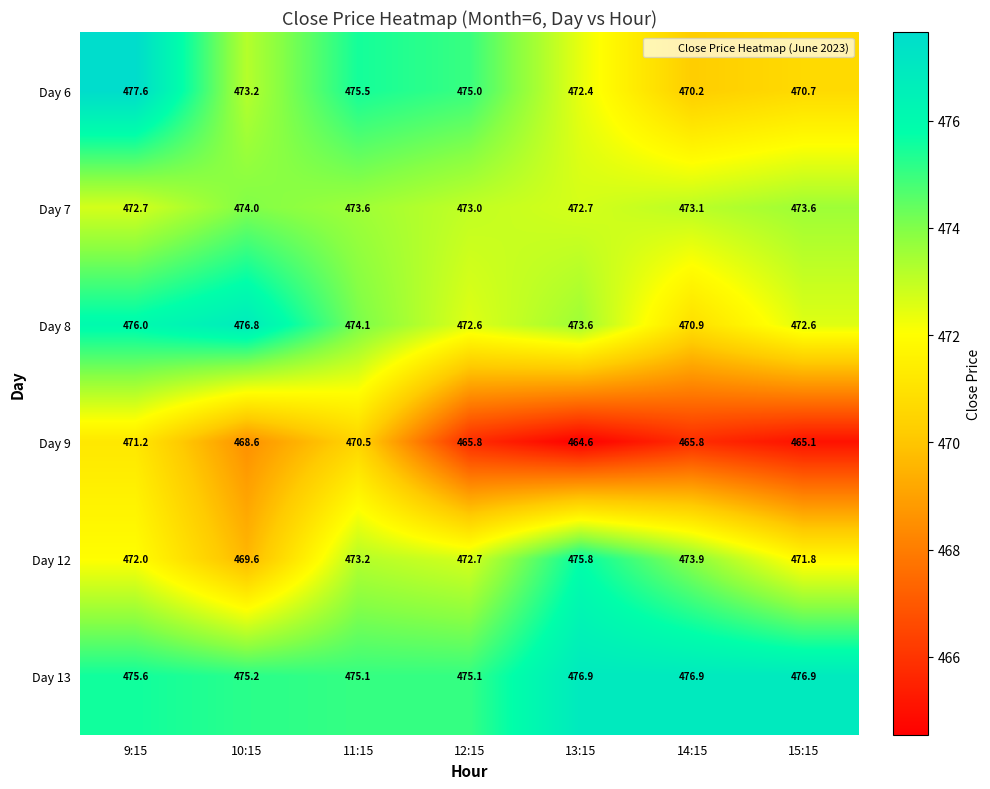

What is the lowest value of the Day 12 series?

469.6